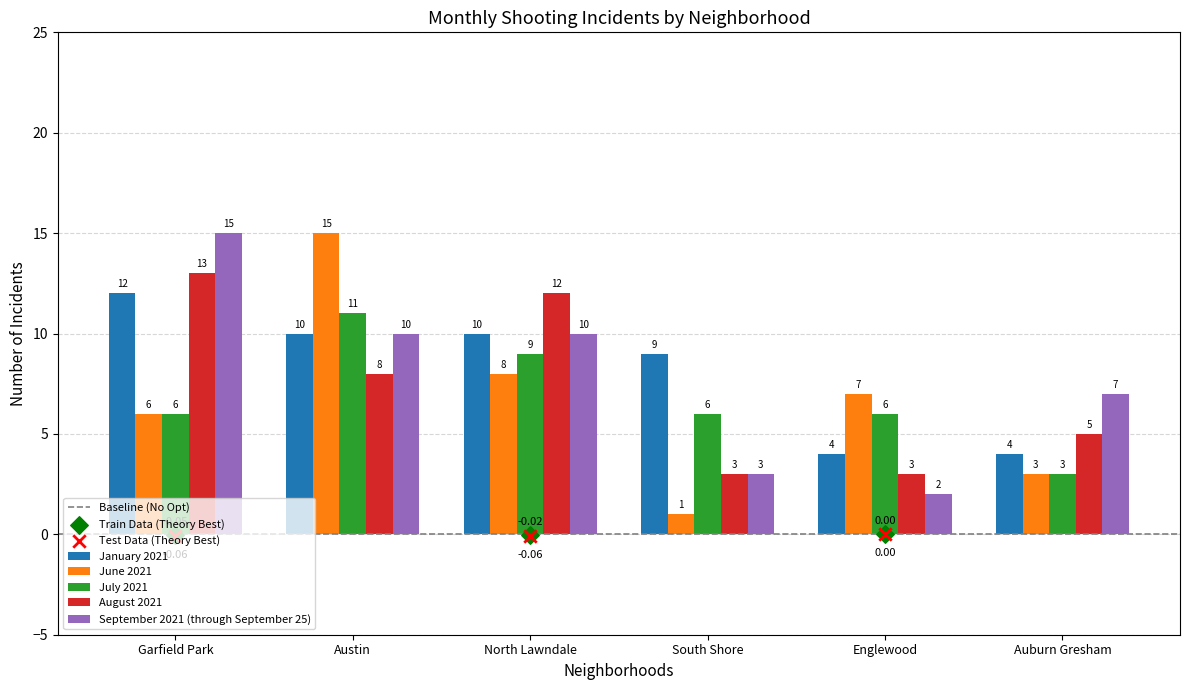

Which series reaches the minimum Y coordinate?

June 2021